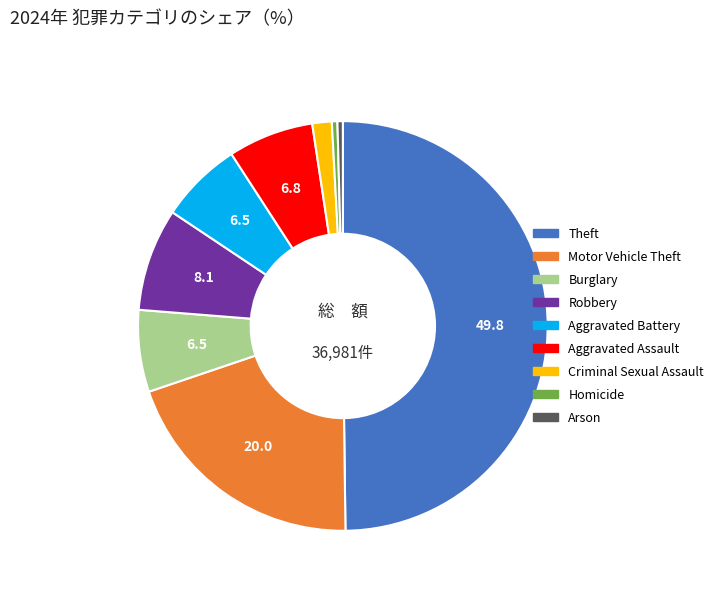

True or false: Aggravated Assault accounts for 7% of the total.

True